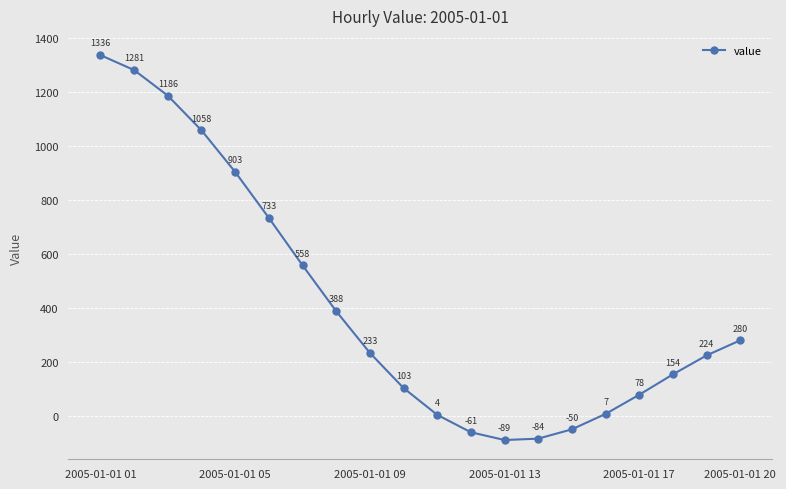

True or false: there are more than 2 points higher than both neighbors.

False